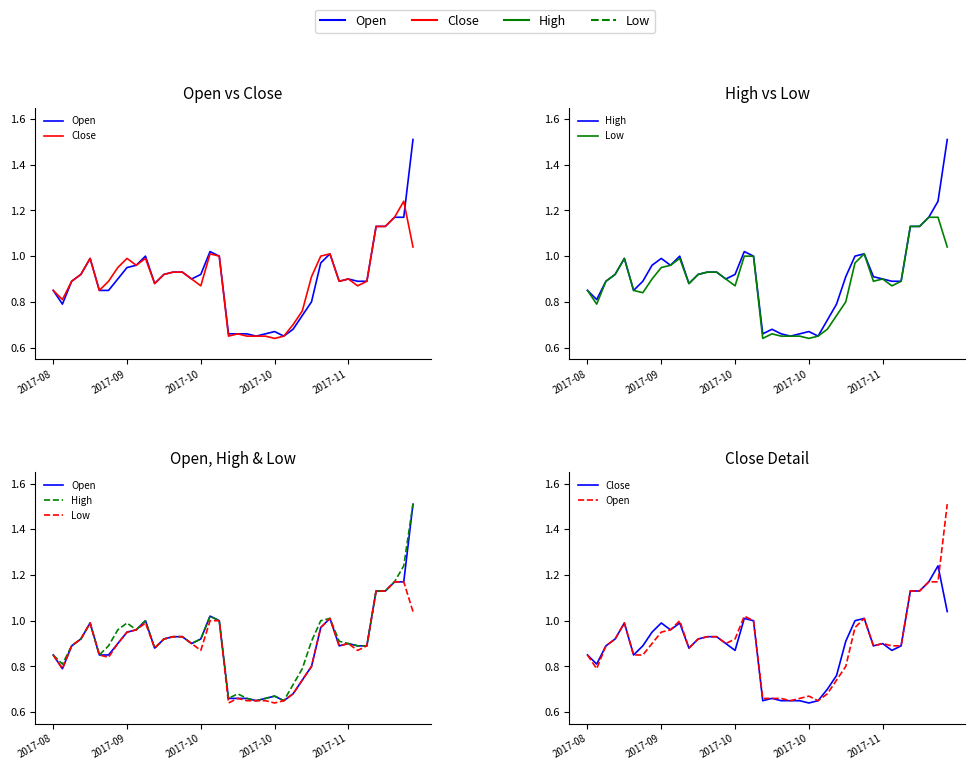

What is the sum of the Open values at 39 and 14?

2.4